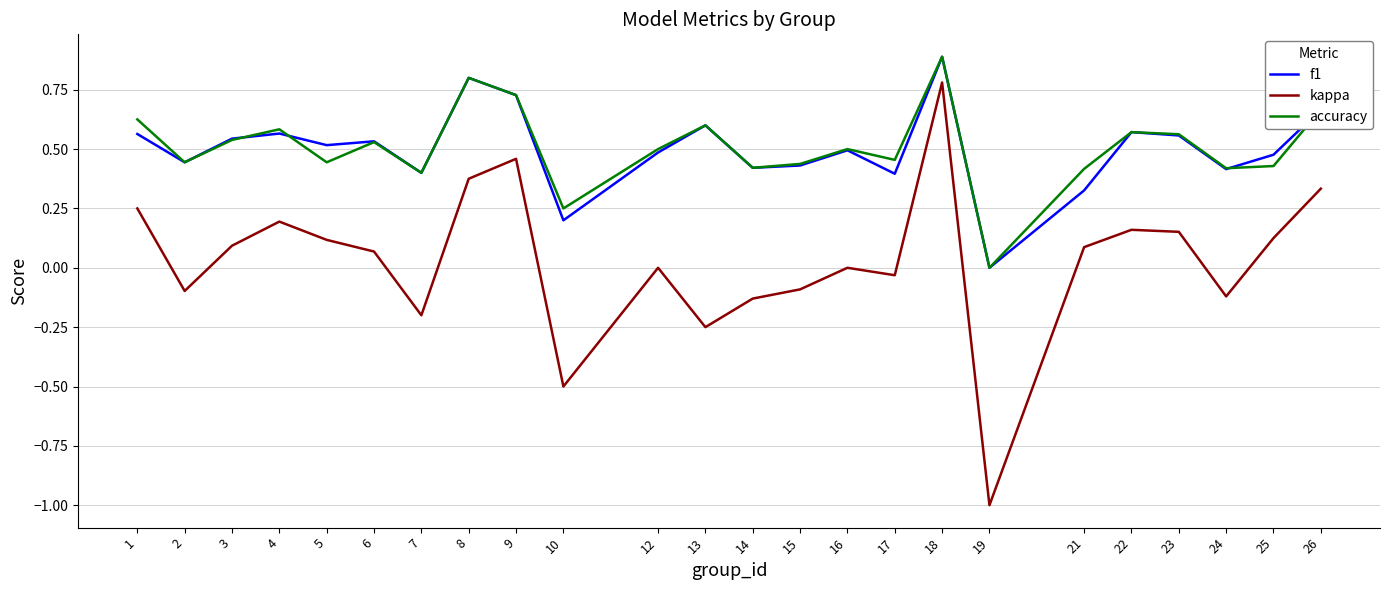

How many values in f1 are above zero?

23